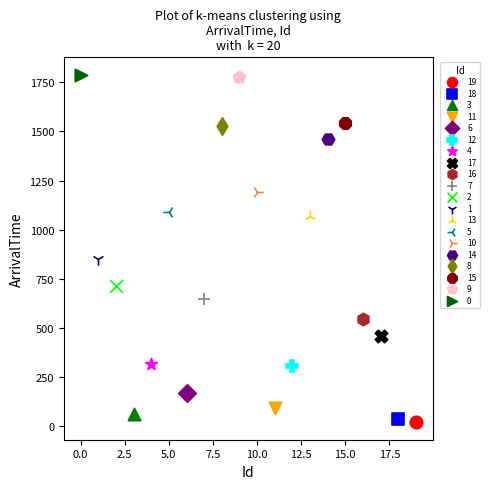

What are all the series names shown in the legend?

19, 18, 3, 11, 6, 12, 4, 17, 16, 7, 2, 1, 13, 5, 10, 14, 8, 15, 9, 0